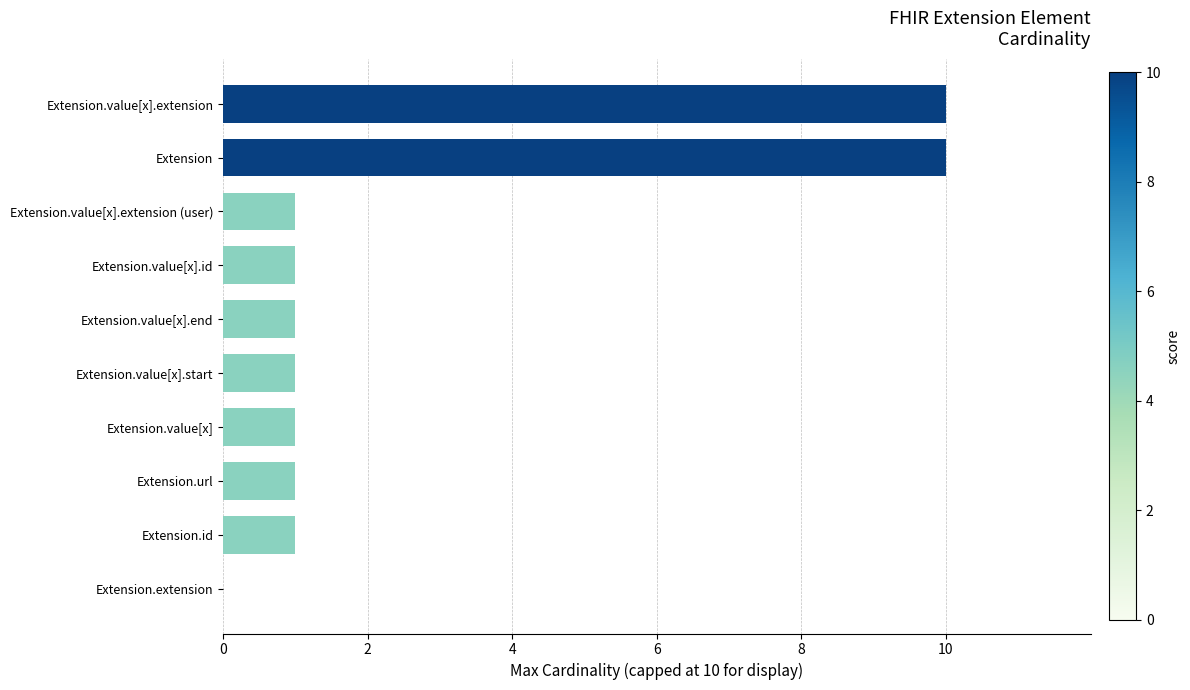

Count the values in the range 1 to 2.

7